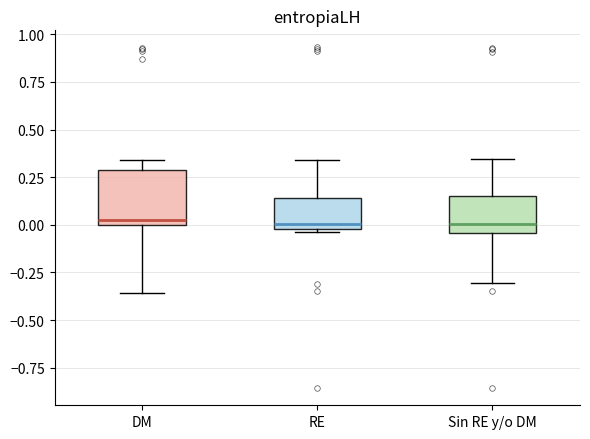

Where does the median line of the box for Sin RE y/o DM sit on the y-axis? The values are not printed on the chart, so give them approximately, as read against the axis.

0.00